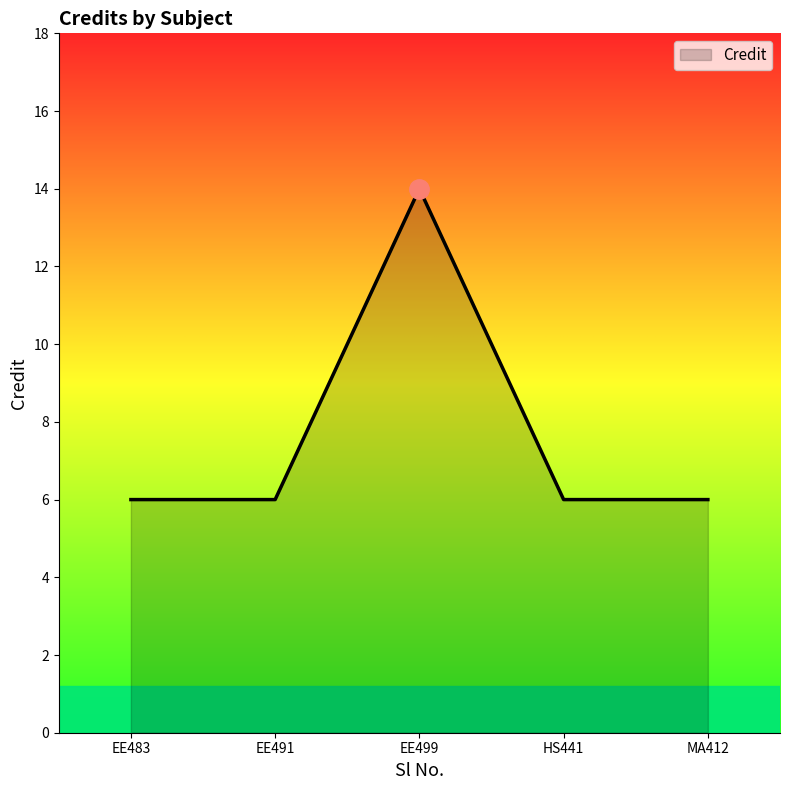

True or false: there are more than 0 points higher than both neighbors.

True